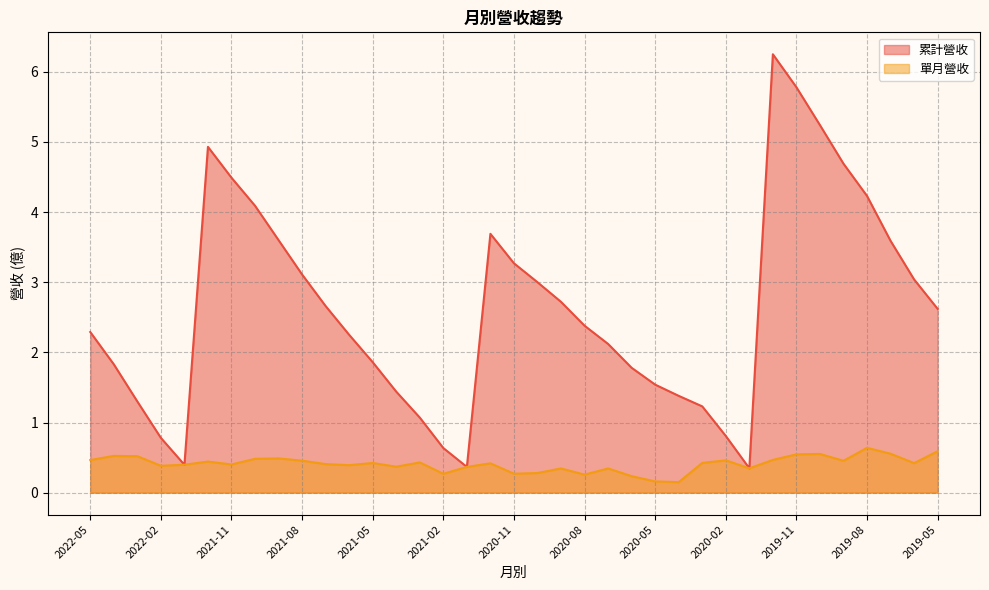

Does the chart display data point markers on the line(s)?

No